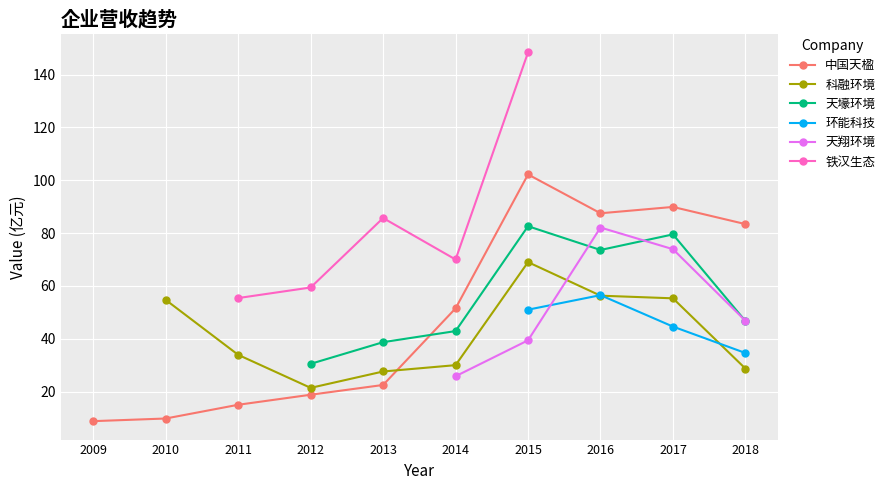

Which series ends up on top after the final intersection of 铁汉生态 and 天翔环境?

天翔环境